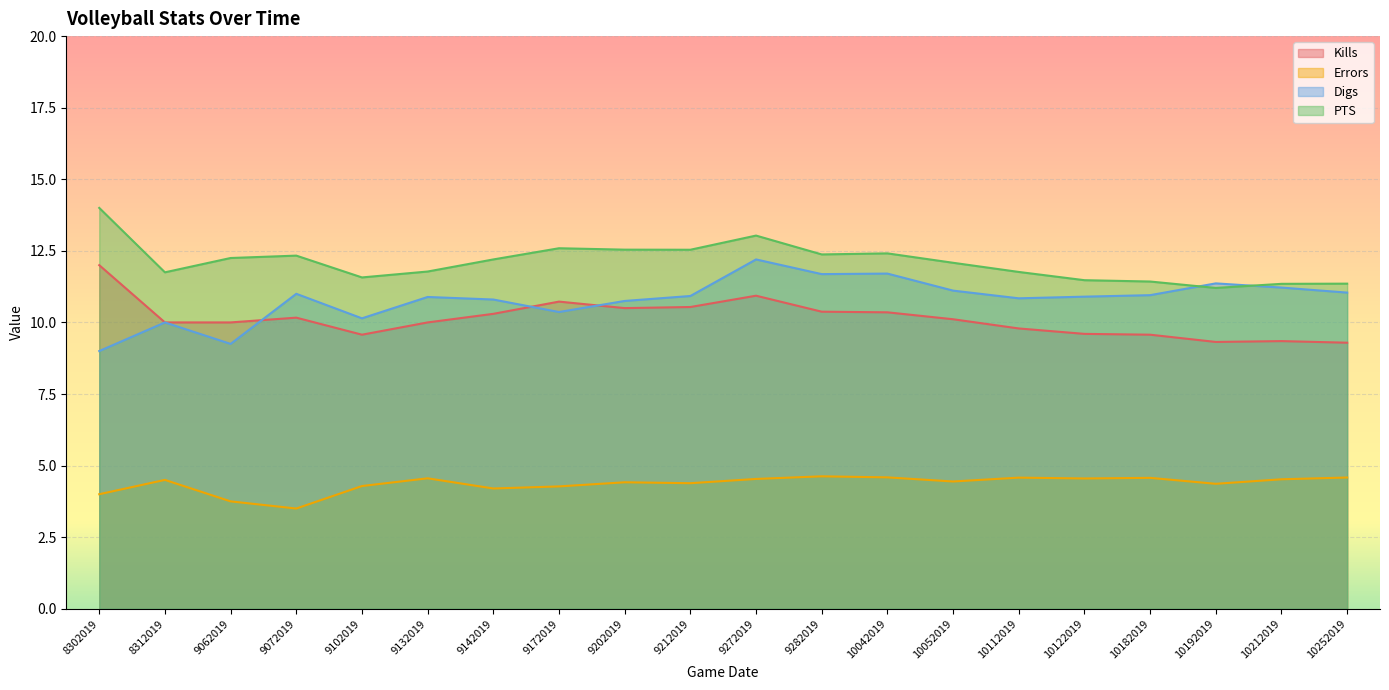

Reading left to right, extract all data points from this chart.

Kills: 8302019=12.0	8312019=10.0	9062019=10.0	9072019=10.2	9102019=9.6	9132019=10.0	9142019=10.3	9172019=10.7	9202019=10.5	9212019=10.5	9272019=10.9	9282019=10.4	10042019=10.4	10052019=10.1	10112019=9.8	10122019=9.6	10182019=9.6	10192019=9.3	10212019=9.3	10252019=9.3
Errors: 8302019=4.0	8312019=4.5	9062019=3.8	9072019=3.5	9102019=4.3	9132019=4.6	9142019=4.2	9172019=4.3	9202019=4.4	9212019=4.4	9272019=4.5	9282019=4.6	10042019=4.6	10052019=4.4	10112019=4.6	10122019=4.5	10182019=4.6	10192019=4.4	10212019=4.5	10252019=4.6
Digs: 8302019=9.0	8312019=10.0	9062019=9.2	9072019=11.0	9102019=10.1	9132019=10.9	9142019=10.8	9172019=10.4	9202019=10.8	9212019=10.9	9272019=12.2	9282019=11.7	10042019=11.7	10052019=11.1	10112019=10.8	10122019=10.9	10182019=11.0	10192019=11.4	10212019=11.2	10252019=11.0
PTS: 8302019=14.0	8312019=11.8	9062019=12.2	9072019=12.3	9102019=11.6	9132019=11.8	9142019=12.2	9172019=12.6	9202019=12.5	9212019=12.5	9272019=13.0	9282019=12.4	10042019=12.4	10052019=12.1	10112019=11.8	10122019=11.5	10182019=11.4	10192019=11.2	10212019=11.3	10252019=11.4